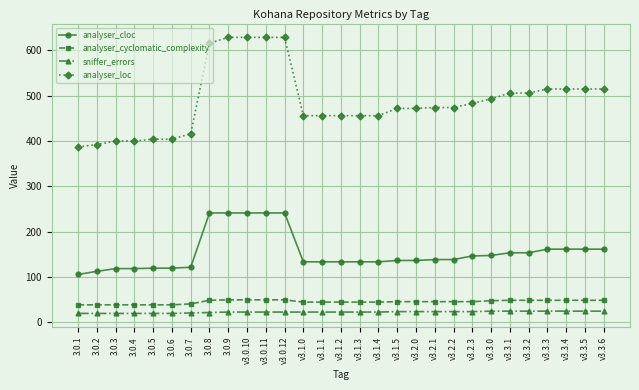

True or false: analyser_loc and analyser_cloc intersect in this chart.

False